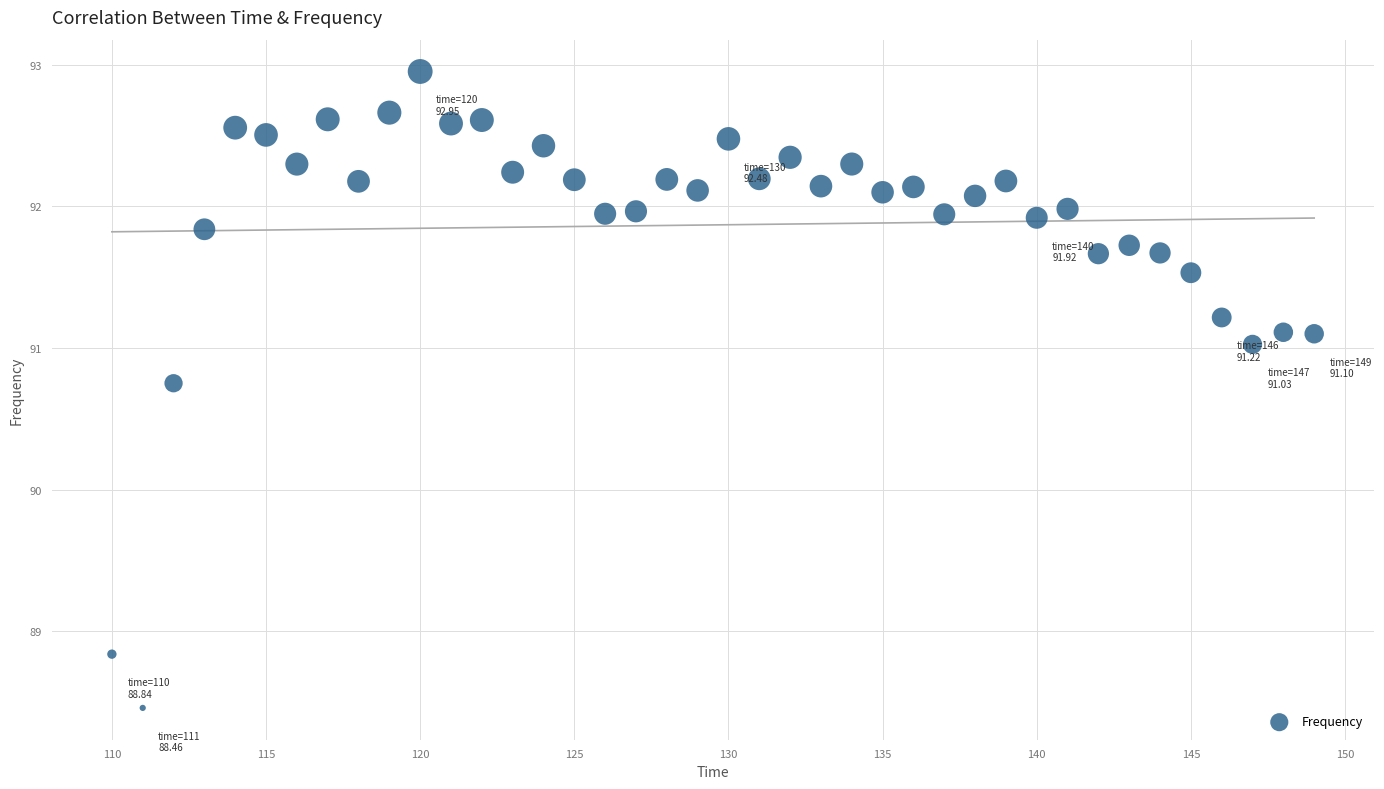

What is the range of Y values (max minus min)?

4.5